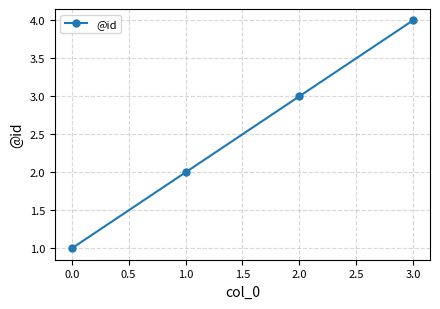

Is this an area chart (filled region under the line)?

No